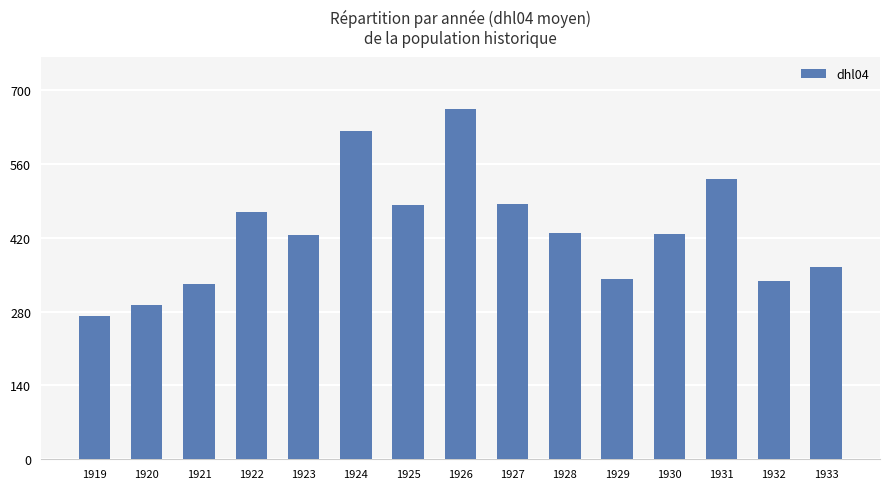

What is the value of the 10th bar from the left?

429.1